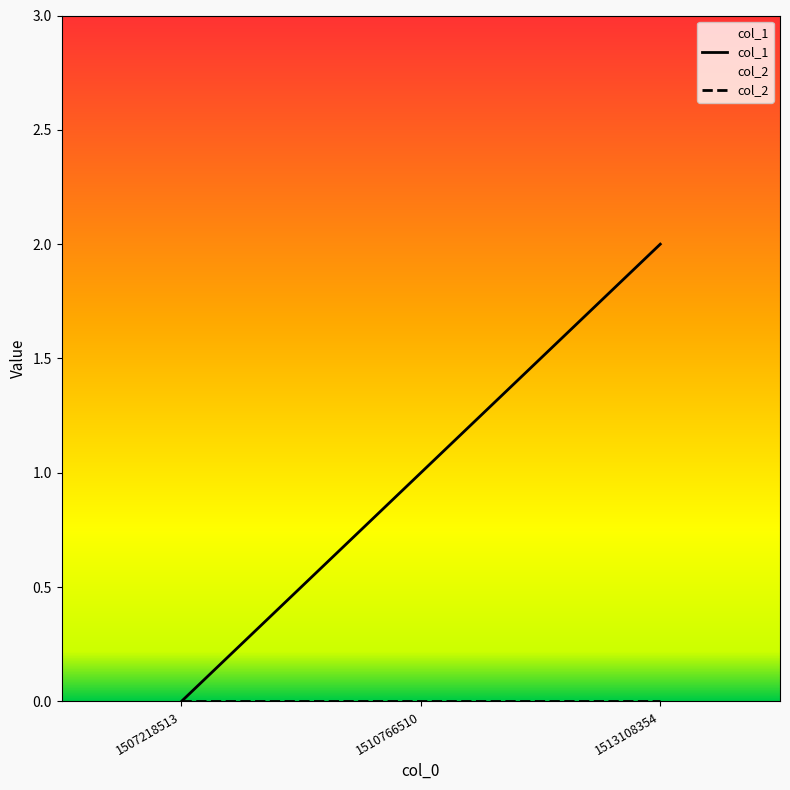

How many values are above zero?

2